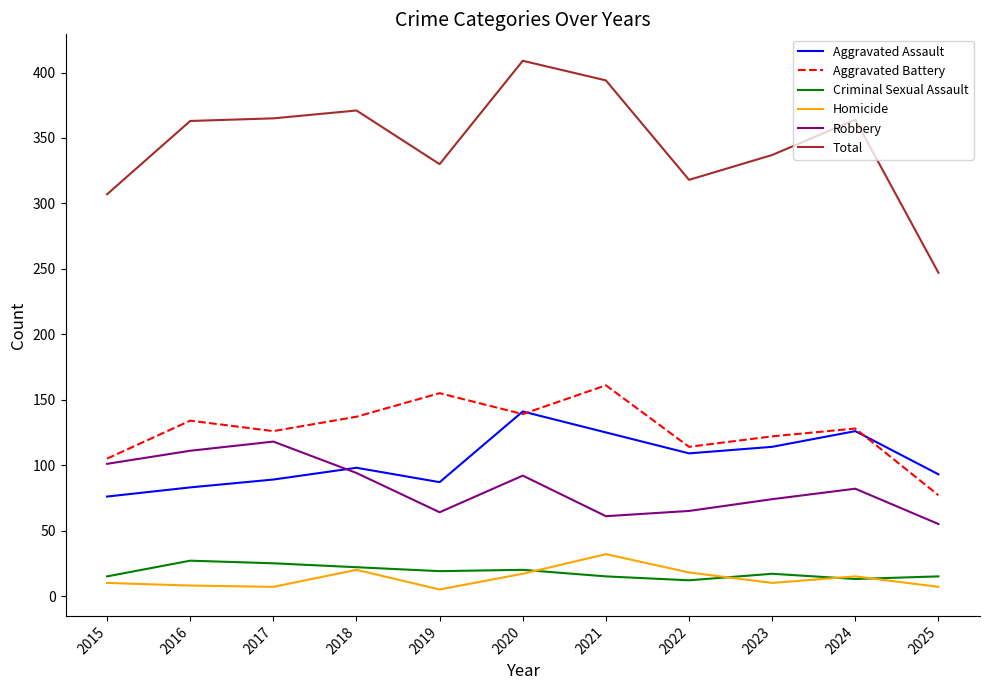

Which series has the largest total across all categories?

Total